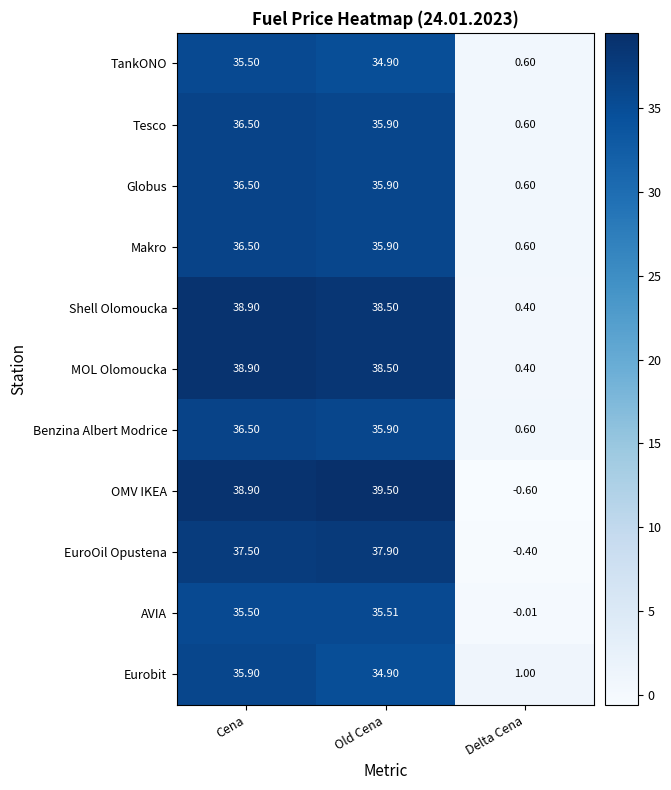

Which category has the highest value across all series?

Old Cena